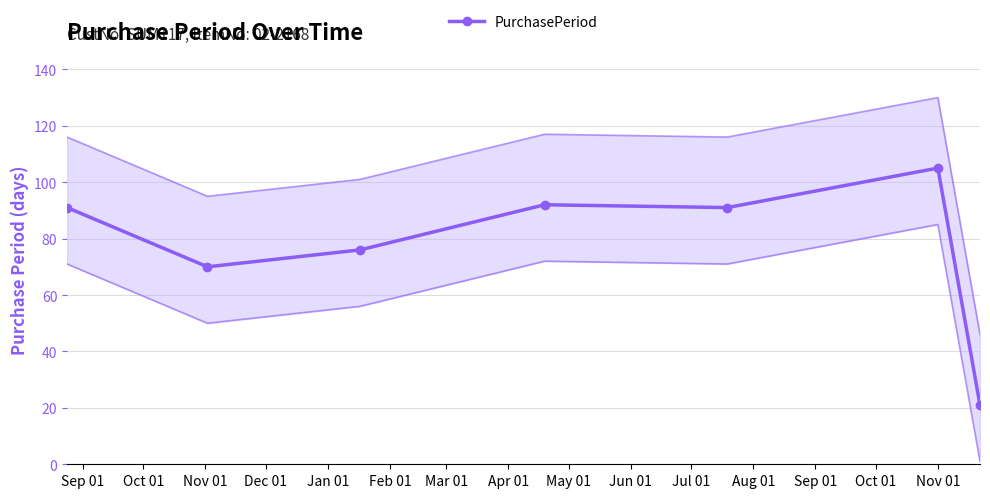

What is the maximum value for PurchasePeriod?

105